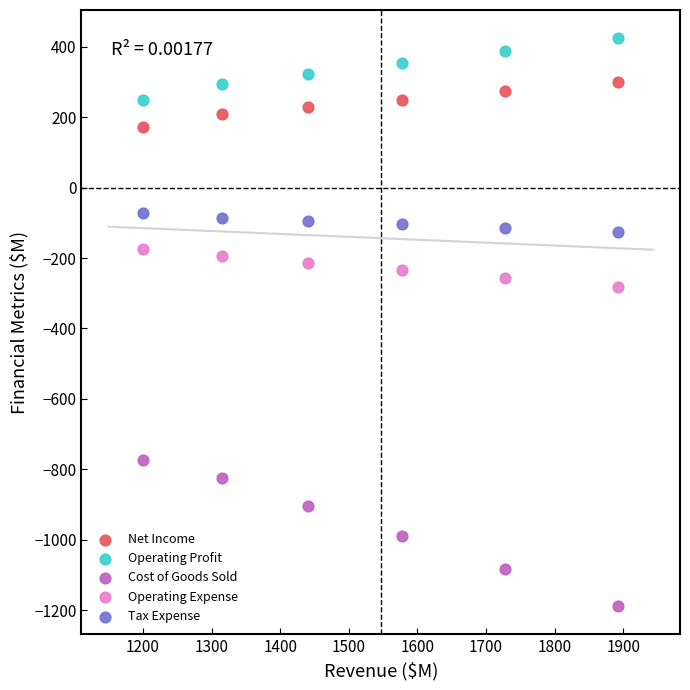

What are all the series names shown in the legend?

Net Income, Operating Profit, Cost of Goods Sold, Operating Expense, Tax Expense